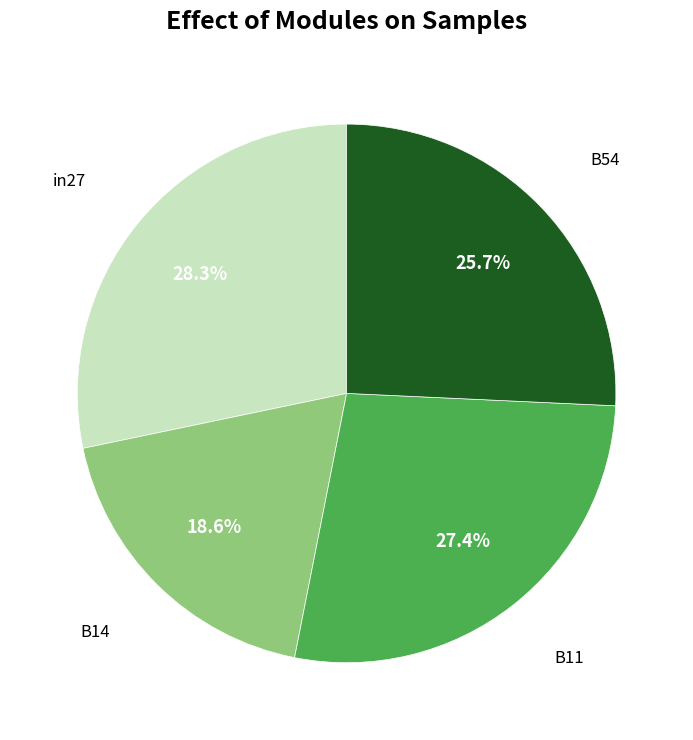

Is there any slice that represents more than half of the pie?

No